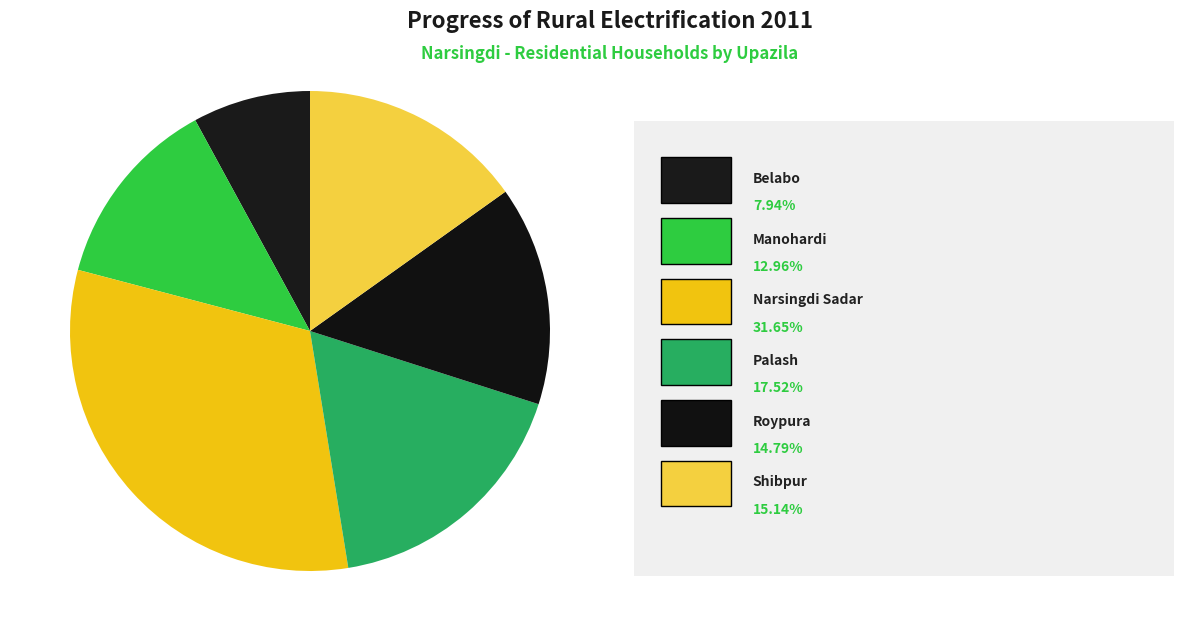

How many segments does this pie chart have?

6